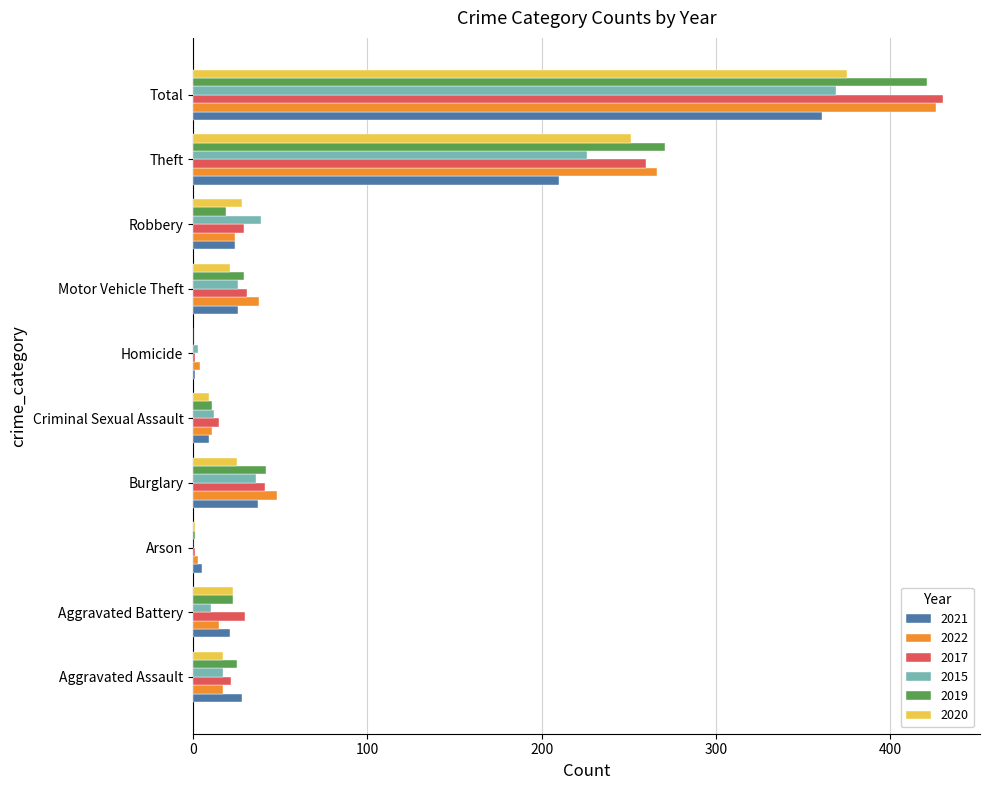

True or false: 2015 has a value of 171 at Arson.

False